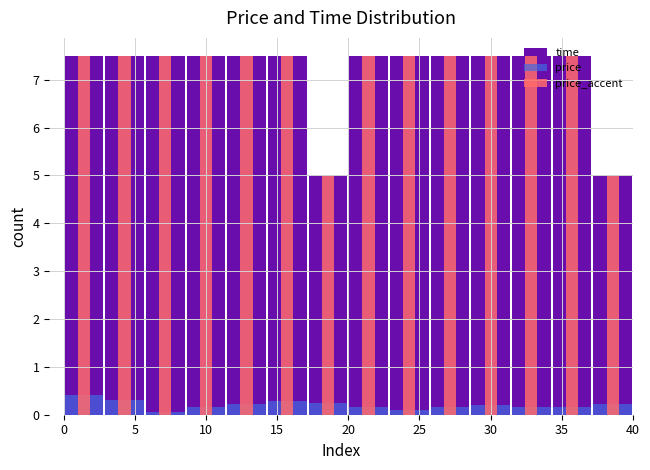

Is the value of time at 11 greater than the value of price_accent at 13?

Yes